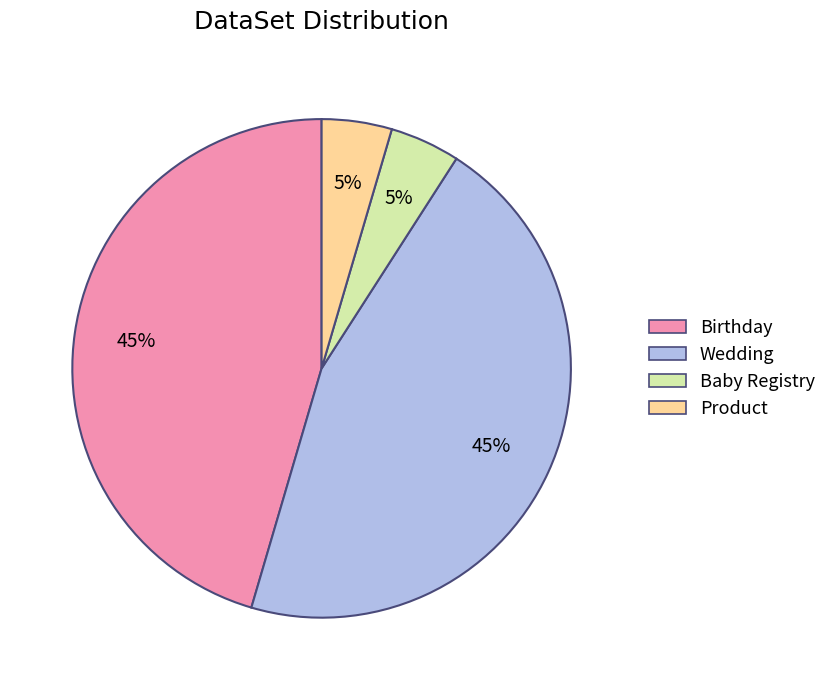

To the nearest percent, what percentage of the pie is Birthday?

45%